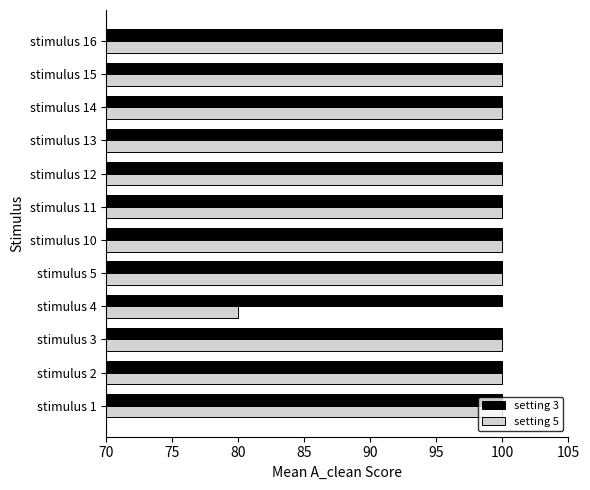

Which series has the widest spread of values?

setting 5